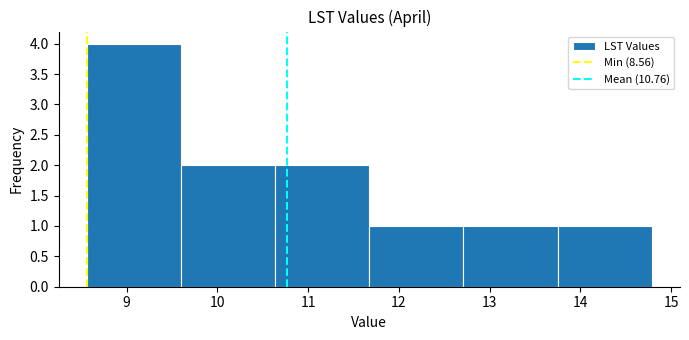

Which range on the x-axis has the tallest bar?

8.6 to 9.6